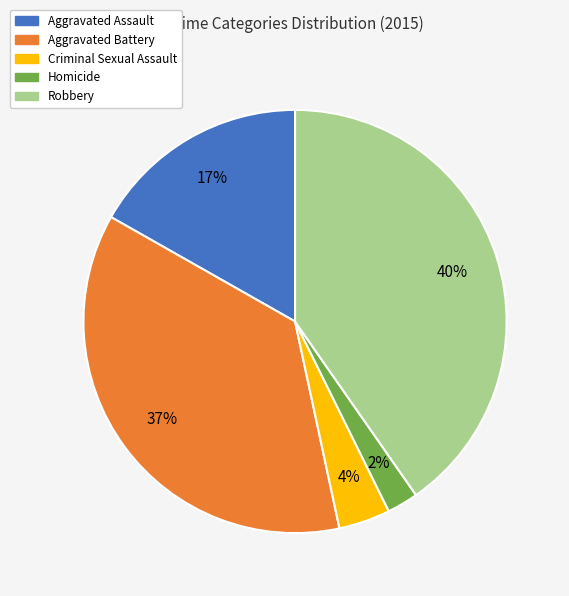

Do Aggravated Assault and Criminal Sexual Assault together represent more than half of the pie?

No